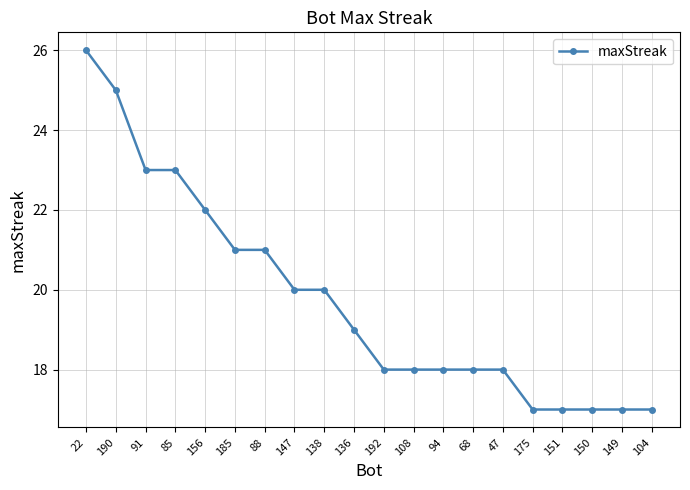

Between 147 and 150, which is larger?

147